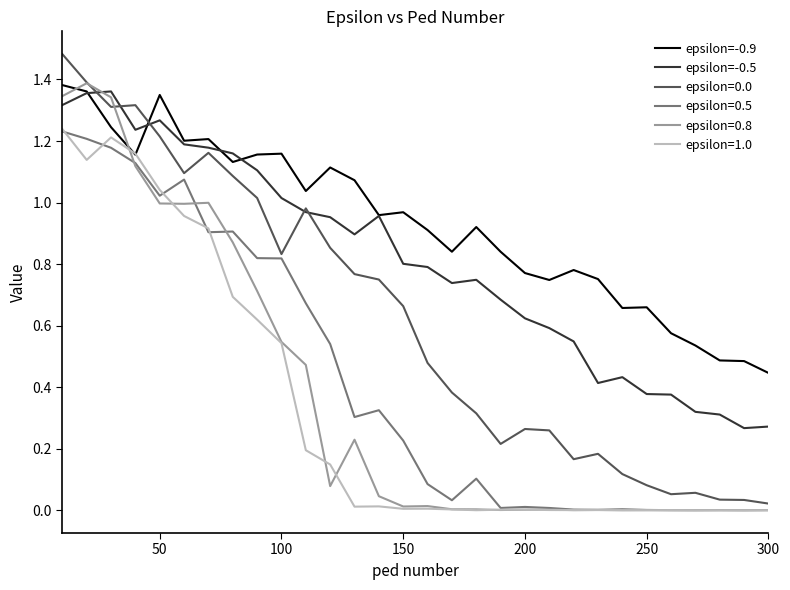

What is the sum of all epsilon=-0.5 values?

24.3